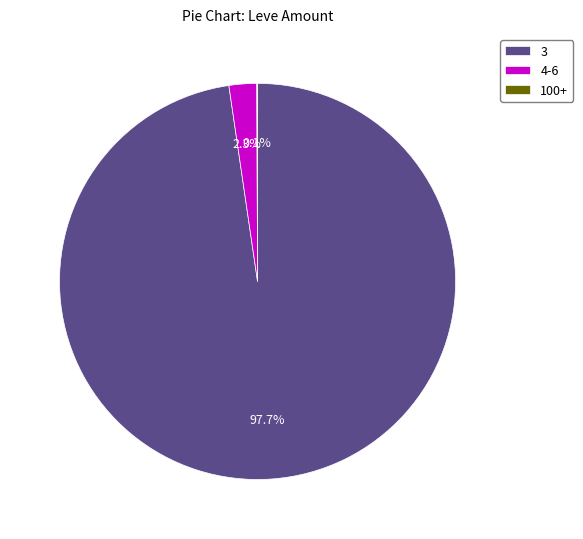

Is the sum of 3 and 4-6 greater than half?

Yes